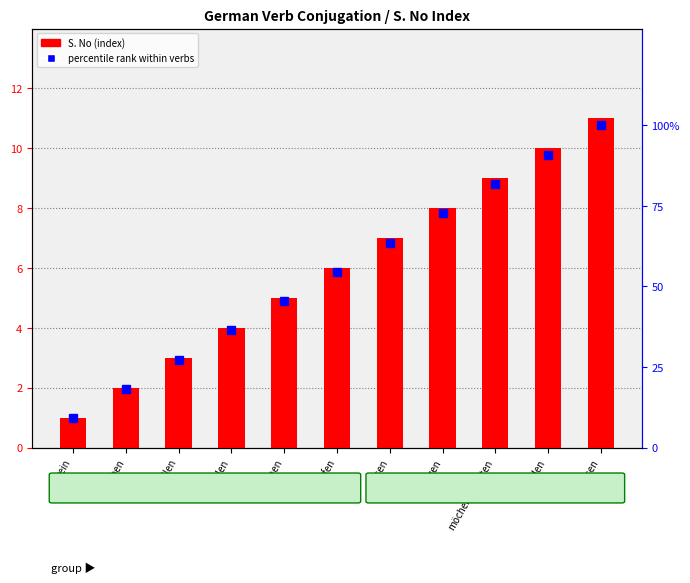

Rank the series by their average value, from lowest to highest.

S. No (index), percentile rank within verbs